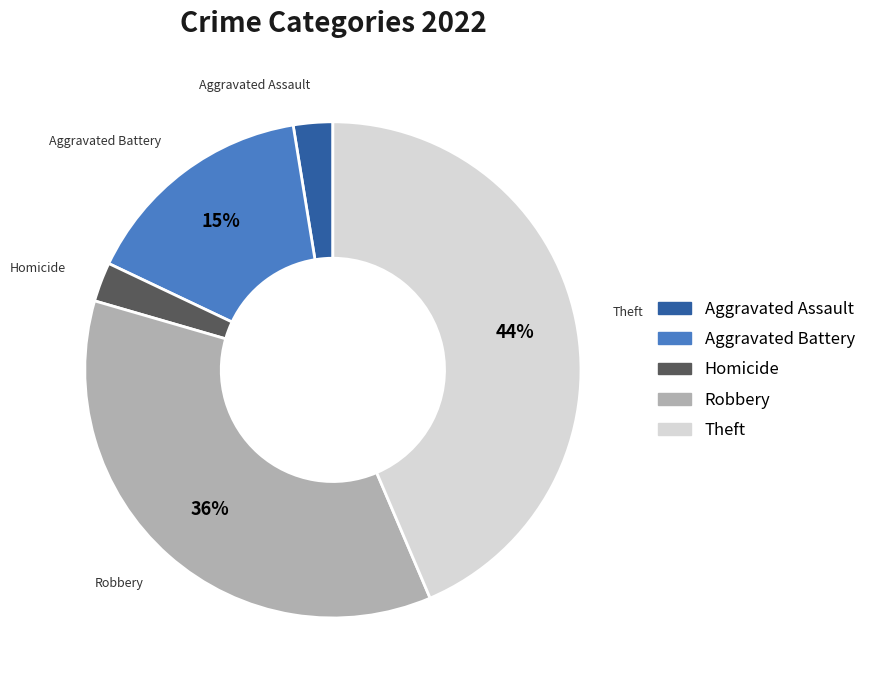

To the nearest percent, what is the average slice percentage?

20%